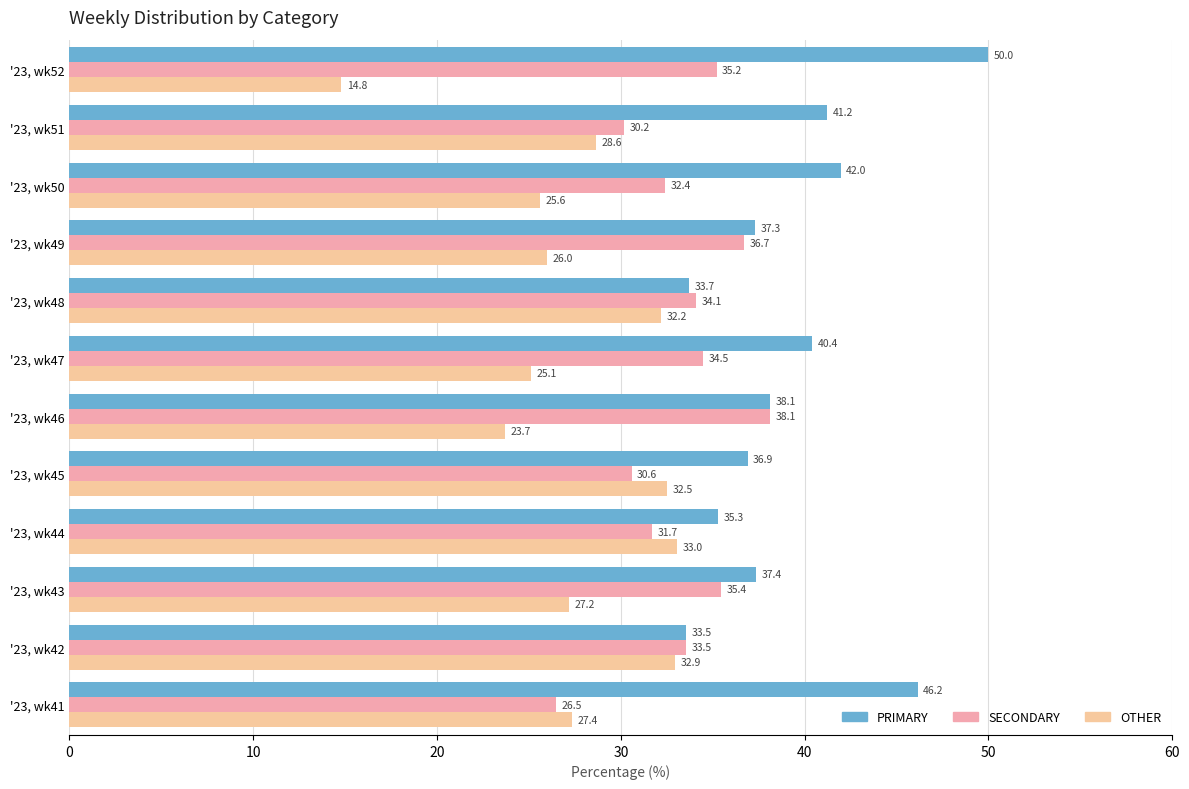

Reading left to right, transcribe all the data shown in this chart.

PRIMARY: 46.2	33.5	37.4	35.3	36.9	38.1	40.4	33.7	37.3	42.0	41.2	50.0
SECONDARY: 26.5	33.5	35.4	31.7	30.6	38.1	34.5	34.1	36.7	32.4	30.2	35.2
OTHER: 27.4	32.9	27.2	33.0	32.5	23.7	25.1	32.2	26.0	25.6	28.6	14.8